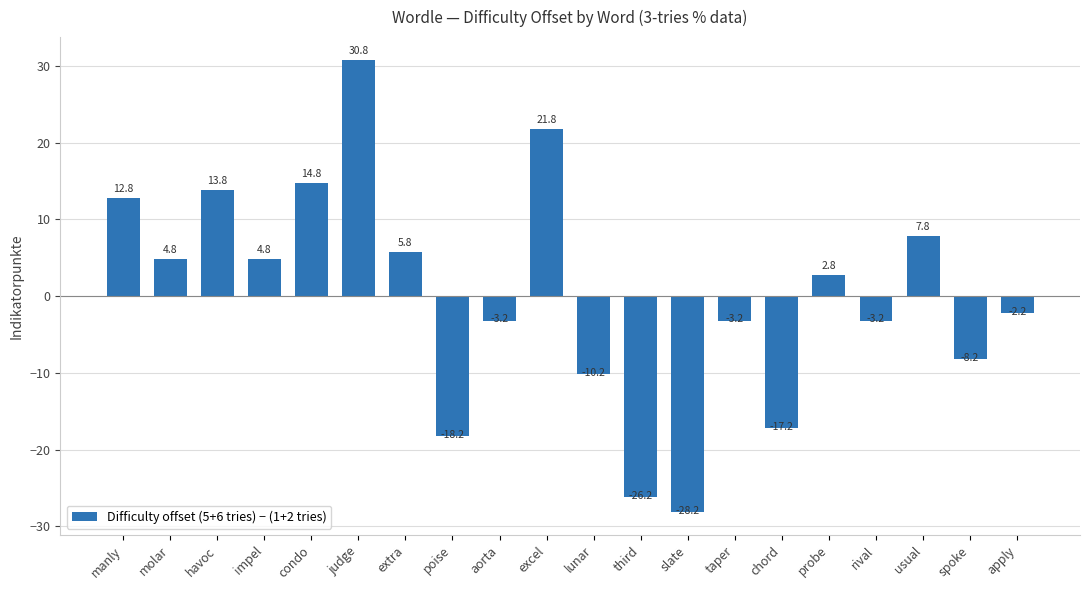

How many data points does each series have?

20